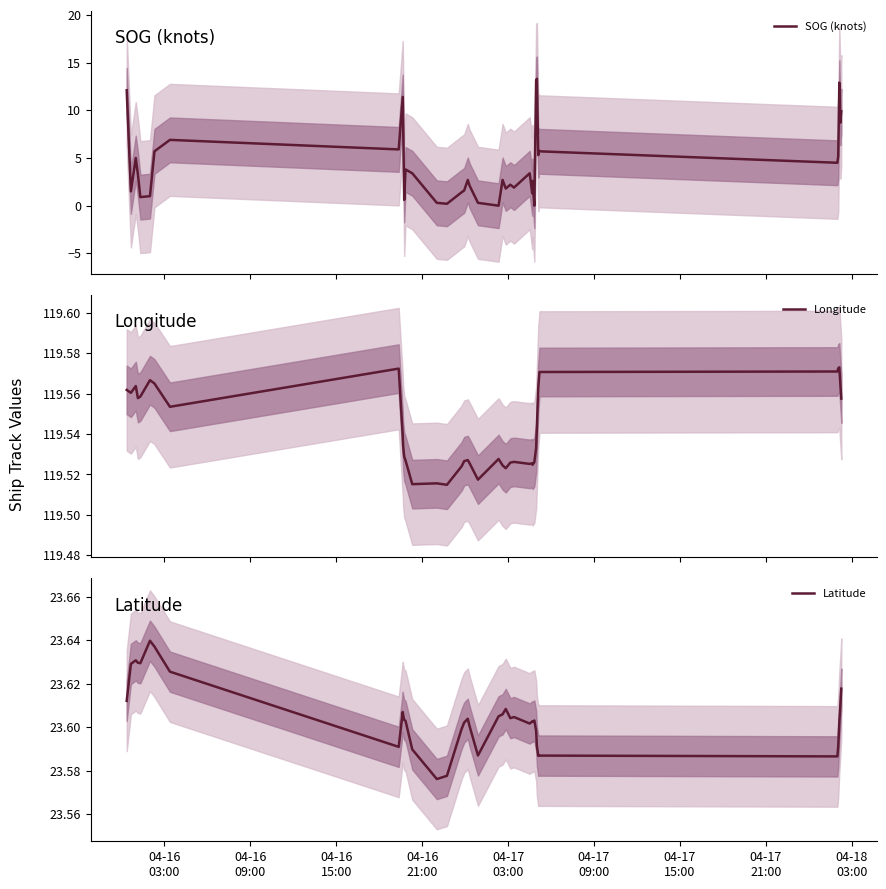

Reading left to right, what are all the values shown in this chart?

SOG (knots): 12.1	1.5	5.0	3.3	0.9	1.0	5.7	6.9	5.9	11.4	8.2	0.6	3.8	3.4	0.3	0.2	1.4	1.6	2.7	2.1	0.3	0.0	2.7	1.8	2.2	1.9	3.4	1.3	2.6	0.0	13.1	13.3	5.3	5.8	5.7	4.5	5.2	12.9	8.7	9.9
Longitude: 119.6	119.6	119.6	119.6	119.6	119.6	119.6	119.6	119.6	119.5	119.5	119.5	119.5	119.5	119.5	119.5	119.5	119.5	119.5	119.5	119.5	119.5	119.5	119.5	119.5	119.5	119.5	119.5	119.5	119.5	119.5	119.5	119.6	119.6	119.6	119.6	119.6	119.6	119.6	119.6
Latitude: 23.6	23.6	23.6	23.6	23.6	23.6	23.6	23.6	23.6	23.6	23.6	23.6	23.6	23.6	23.6	23.6	23.6	23.6	23.6	23.6	23.6	23.6	23.6	23.6	23.6	23.6	23.6	23.6	23.6	23.6	23.6	23.6	23.6	23.6	23.6	23.6	23.6	23.6	23.6	23.6